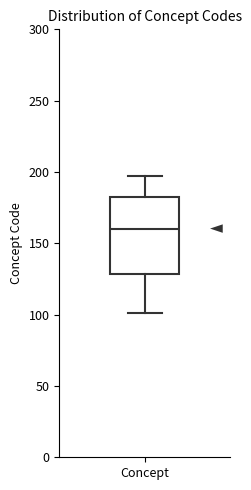

Where does the lower whisker of the box for Concept end on the y-axis? The values are not printed on the chart, so give them approximately, as read against the axis.

100